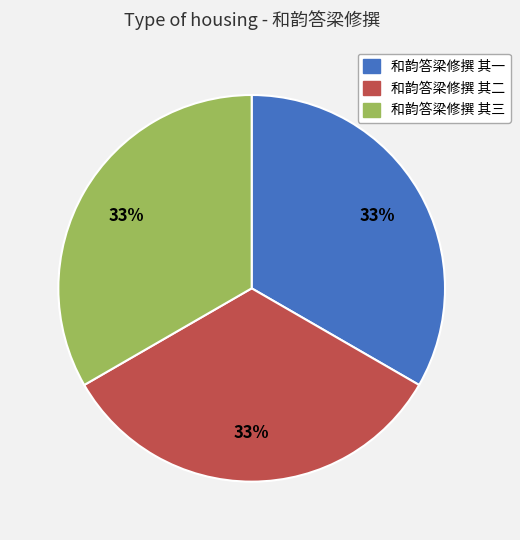

Is it true that 和韵答梁修撰 其三 is 33% of the pie?

True